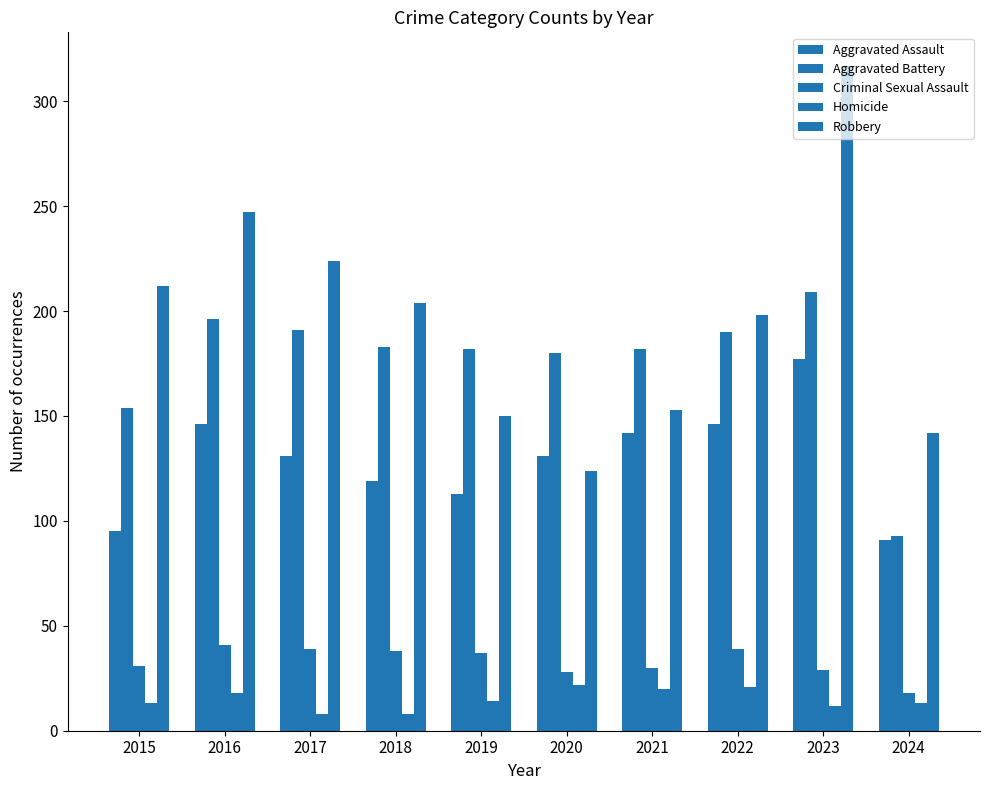

How many bars are there in total?

50